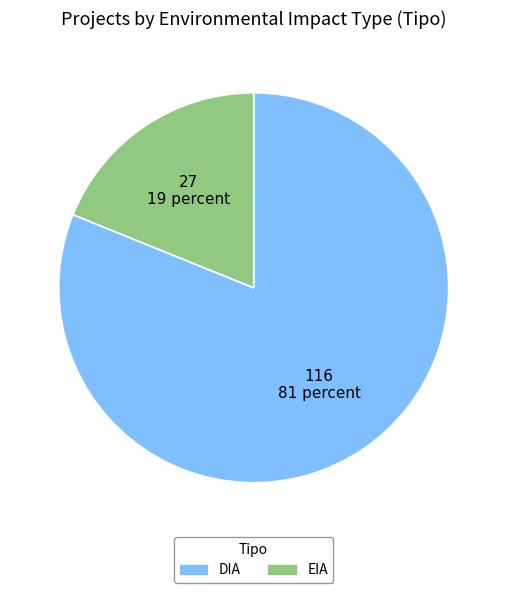

True or false: DIA accounts for 81% of the total.

True